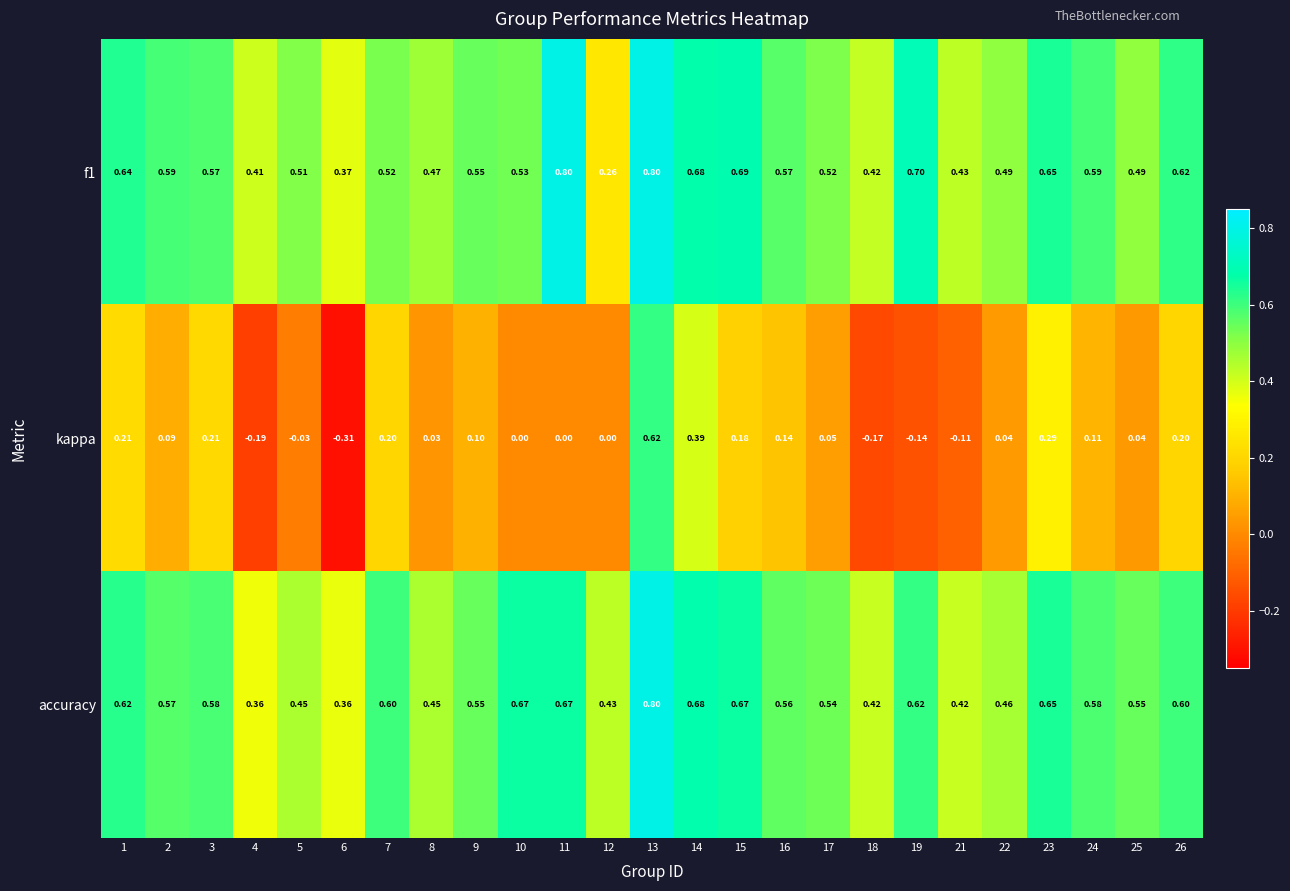

Is the value of f1 at 22 greater than the value of accuracy at 18?

Yes